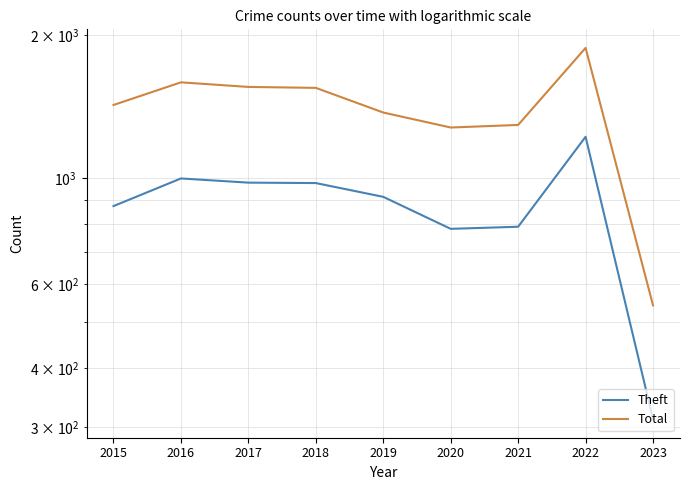

How many lines are shown in the chart?

2